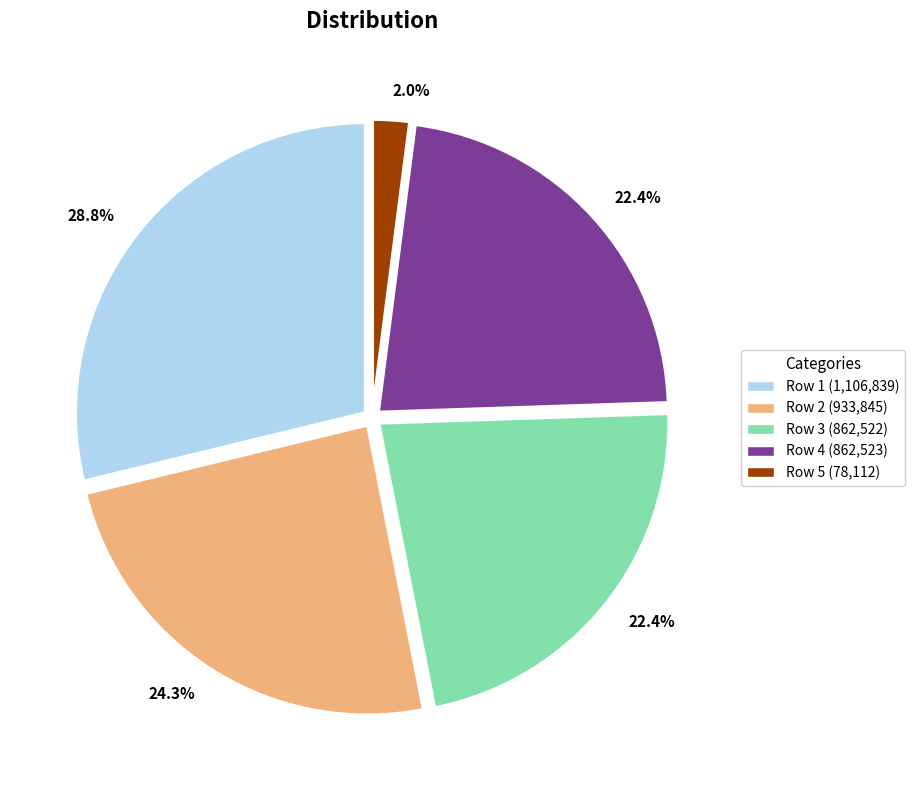

What is the largest slice in the pie chart?

Row 1 (1,106,839)